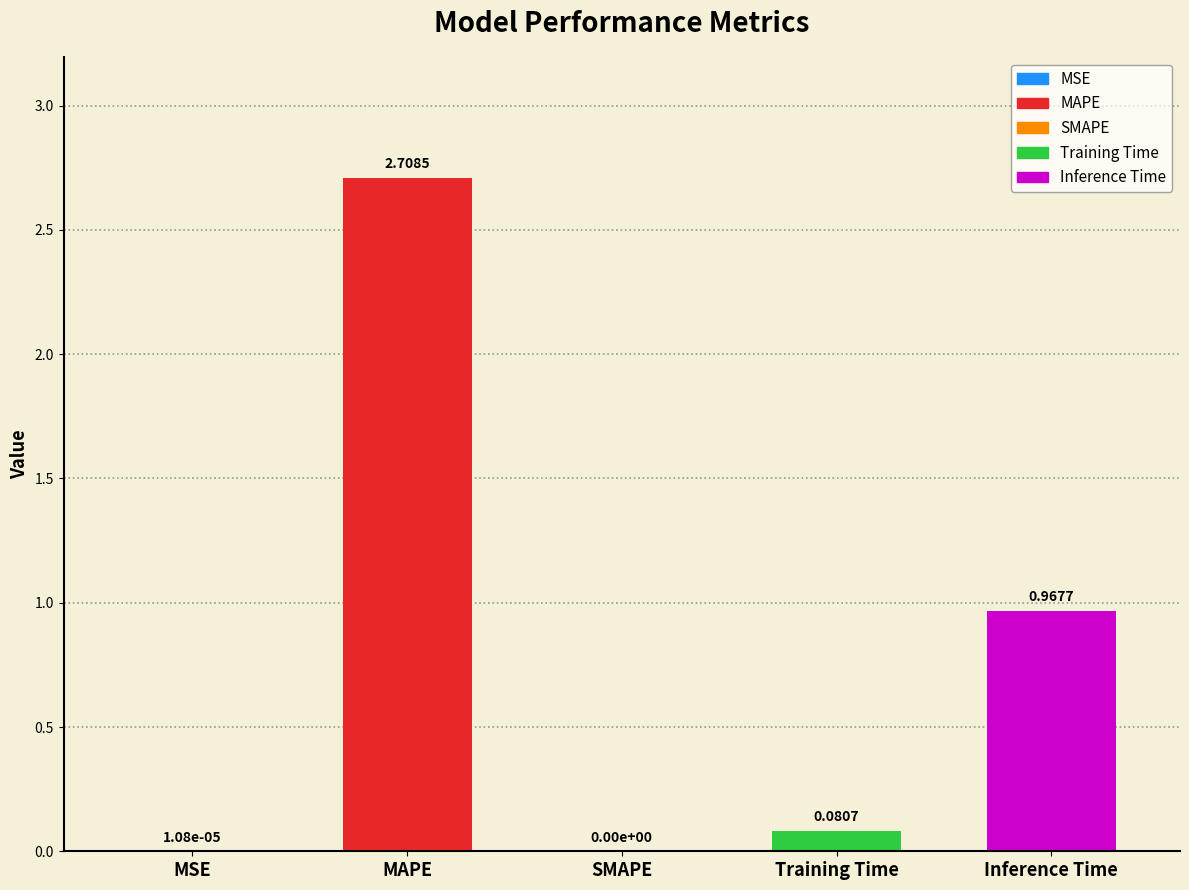

How many values exceed 0?

4